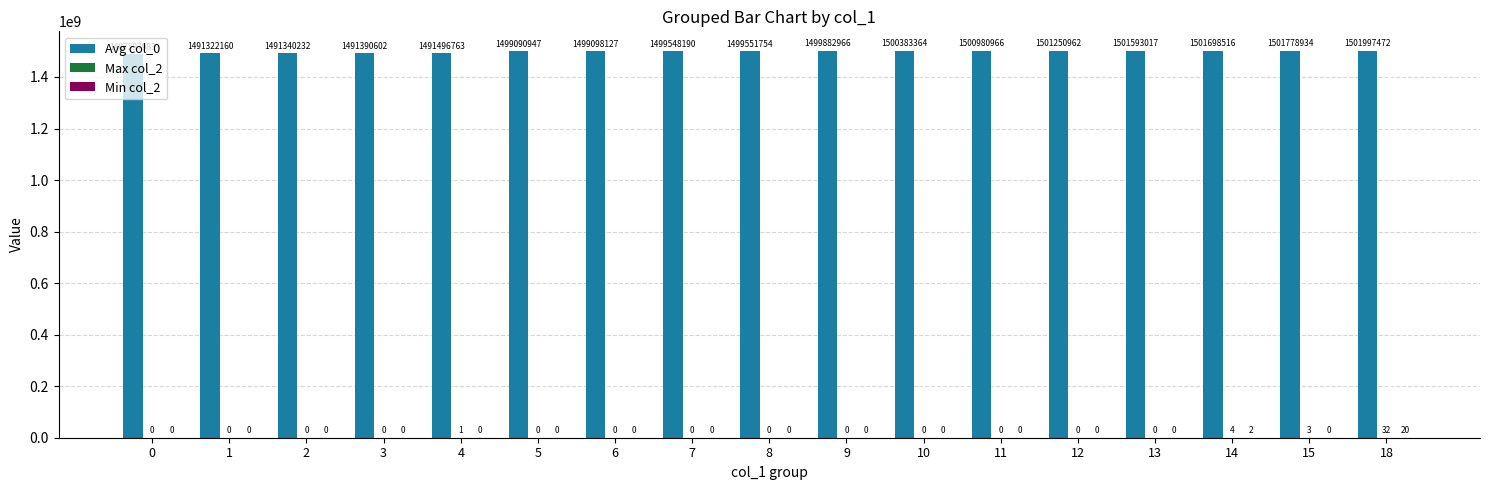

At which label is Avg col_0 closest to 1494797727?

4